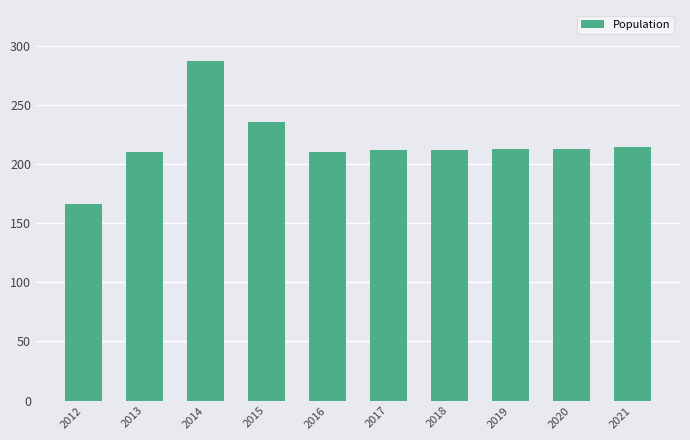

Which label corresponds to the largest value in the chart?

2014